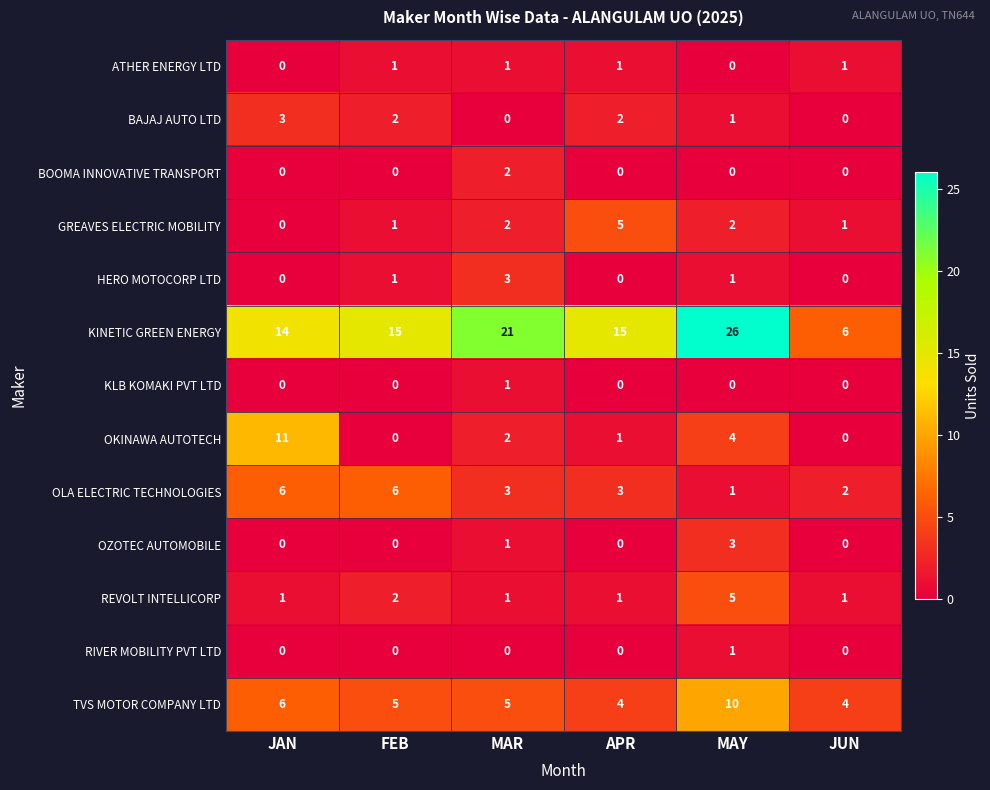

True or false: RIVER MOBILITY PVT LTD has a value of 0 at MAR.

True